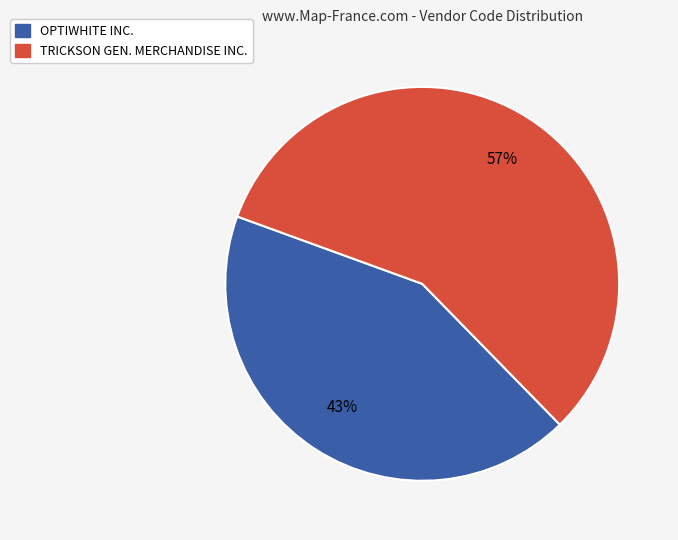

Which slice is the largest?

TRICKSON GEN. MERCHANDISE INC.